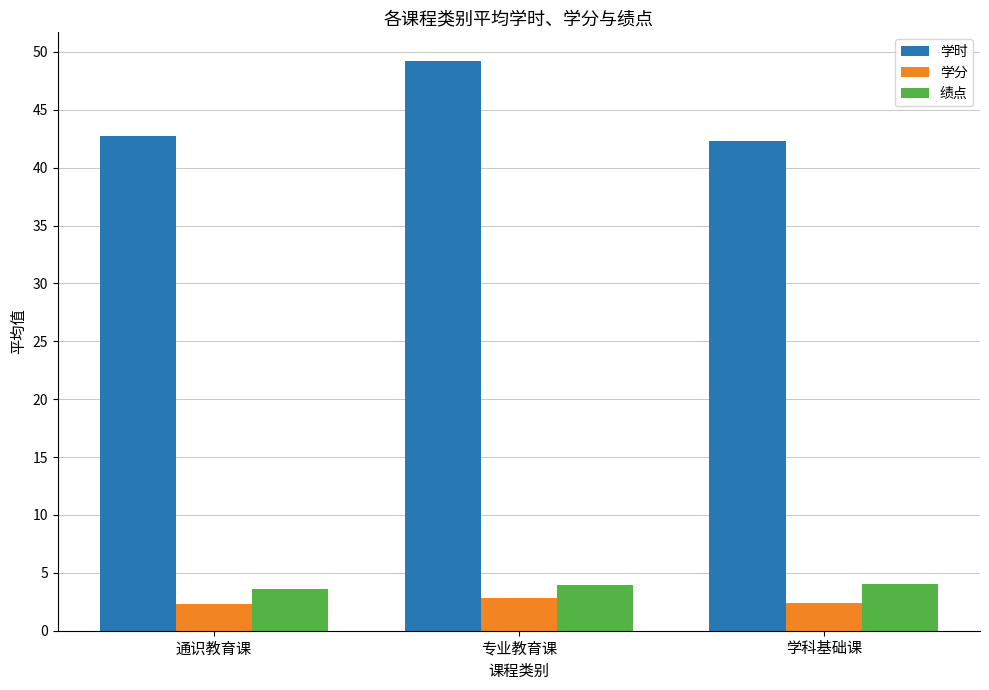

Reading left to right, list all the values displayed in this chart.

学时: 42.7	49.2	42.3
学分: 2.4	2.9	2.4
绩点: 3.6	4.0	4.0